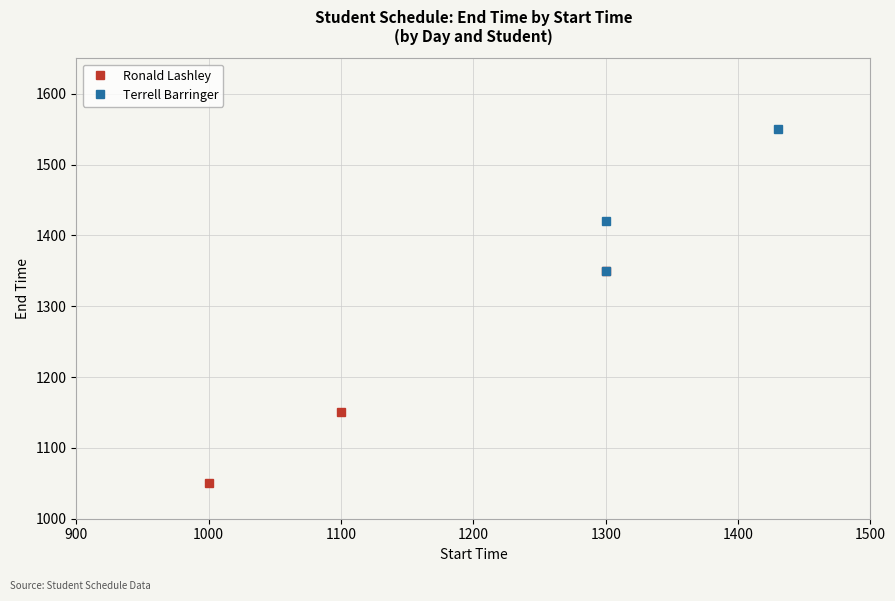

Does the chart display data point markers on the line(s)?

Yes